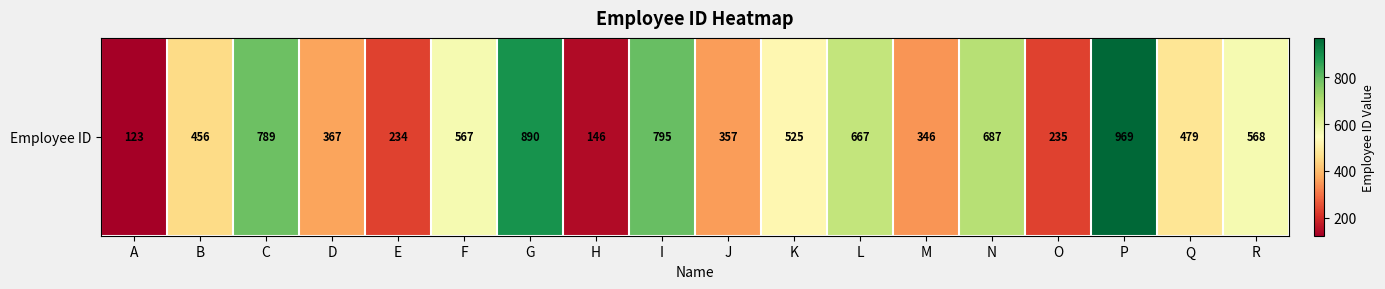

What is the smallest value displayed?

123